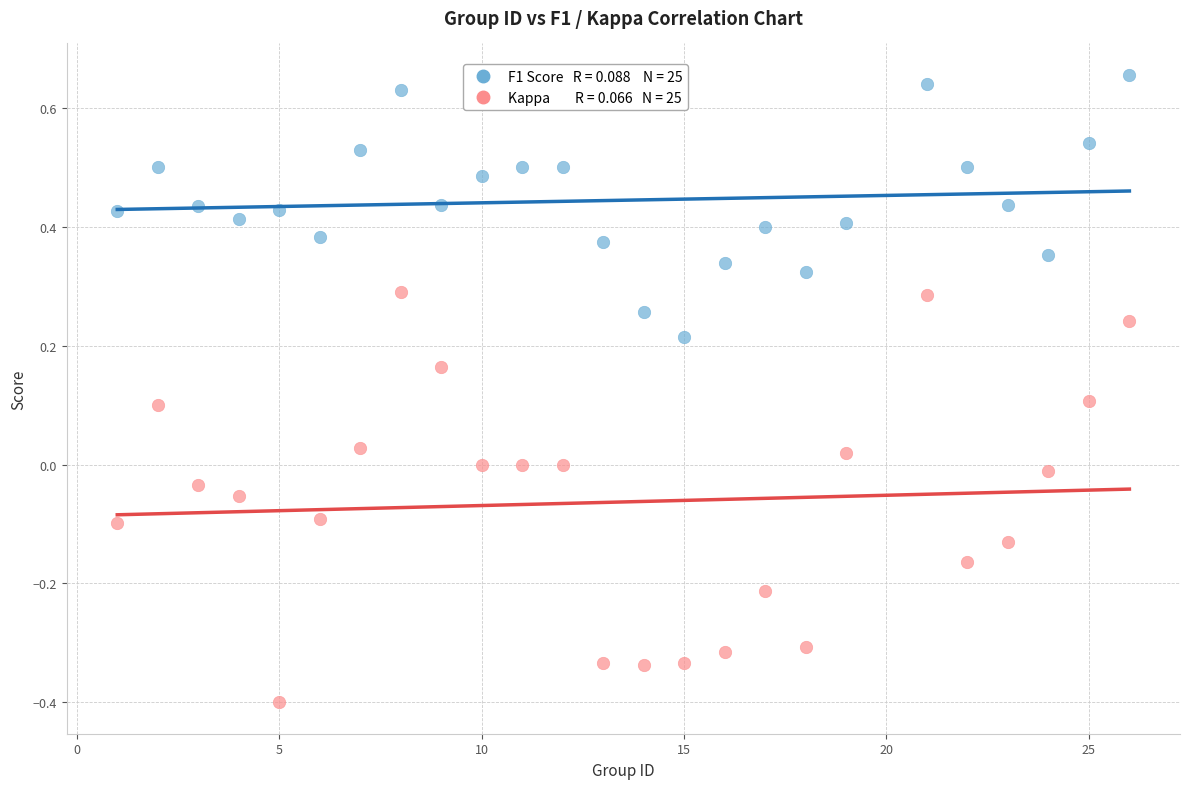

Across all data points, what is the range of Y values (max minus min)?

1.1